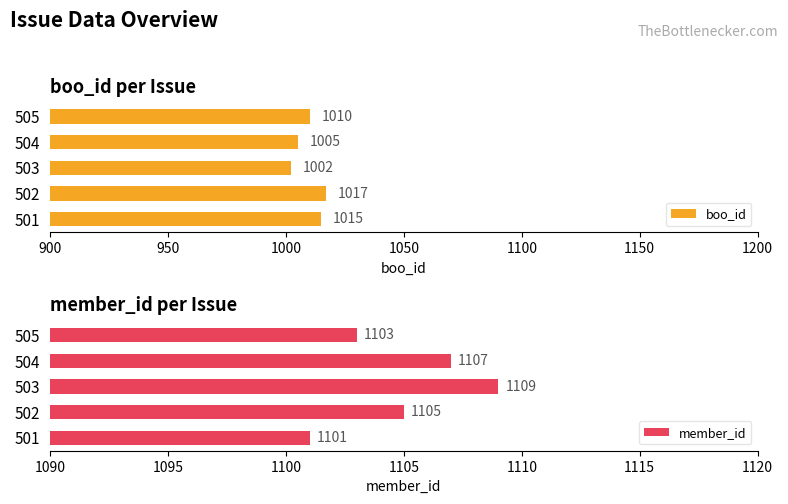

How many groups of bars are there?

5